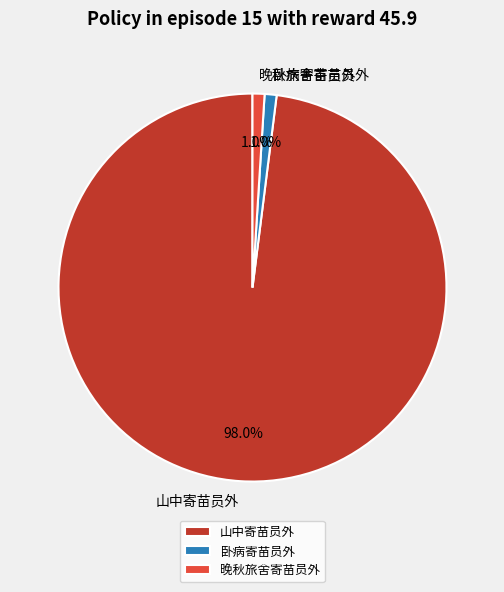

Is there any slice that represents more than half of the pie?

Yes